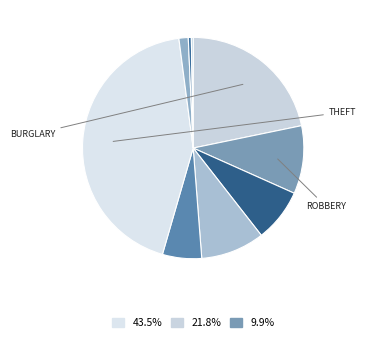

Rank the categories by value from highest to lowest.

Theft, Burglary, Robbery, Aggravated Battery, Motor Vehicle Theft, Aggravated Assault, Criminal Sexual Assault, Homicide, Arson